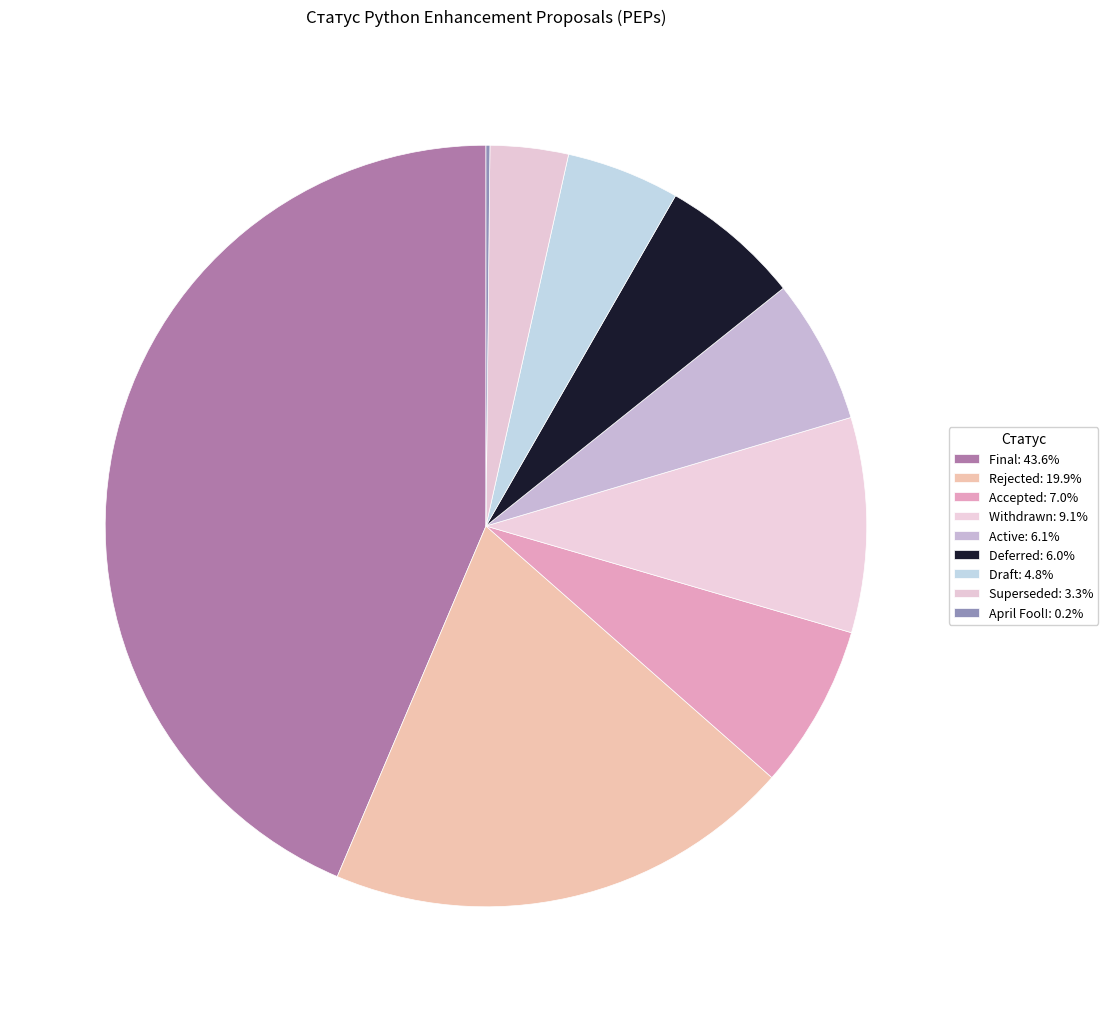

To the nearest percent, what is the difference between the Final and April Fool! slice percentages?

43%